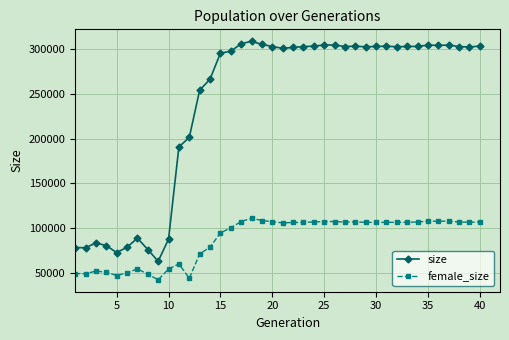

In female_size, how many points are lower than both neighbors (excluding endpoints)?

10